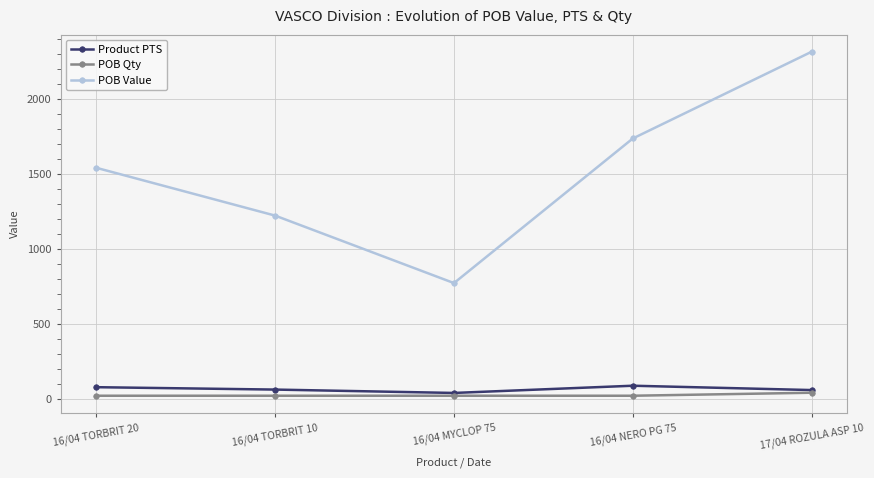

How many distinct data groups are displayed?

3